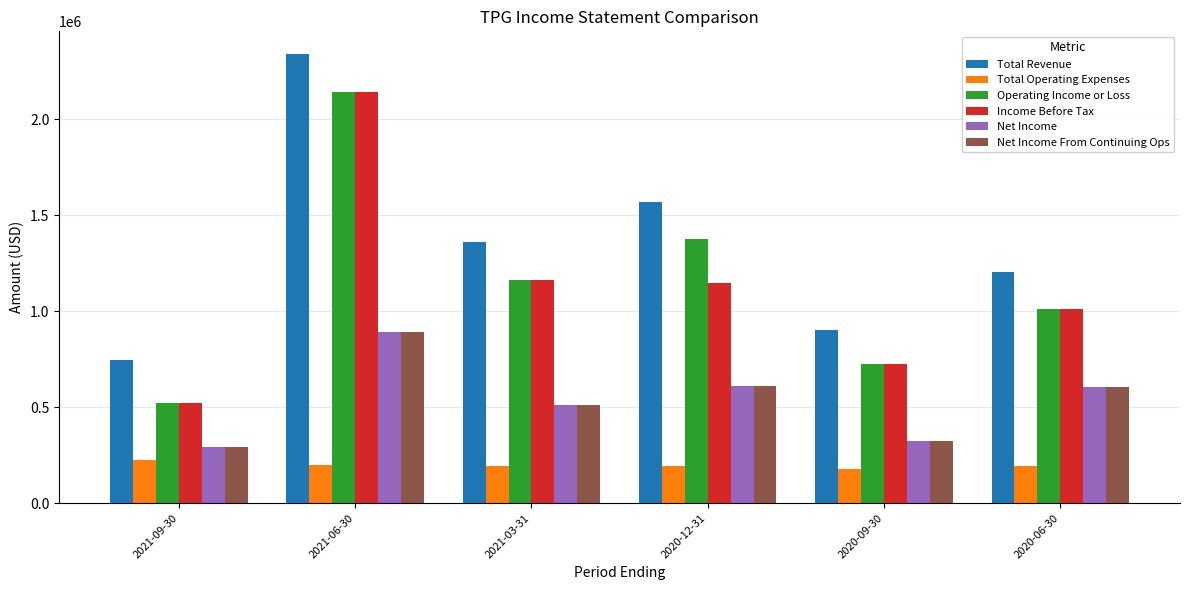

Which series has the widest spread of values?

Operating Income or Loss